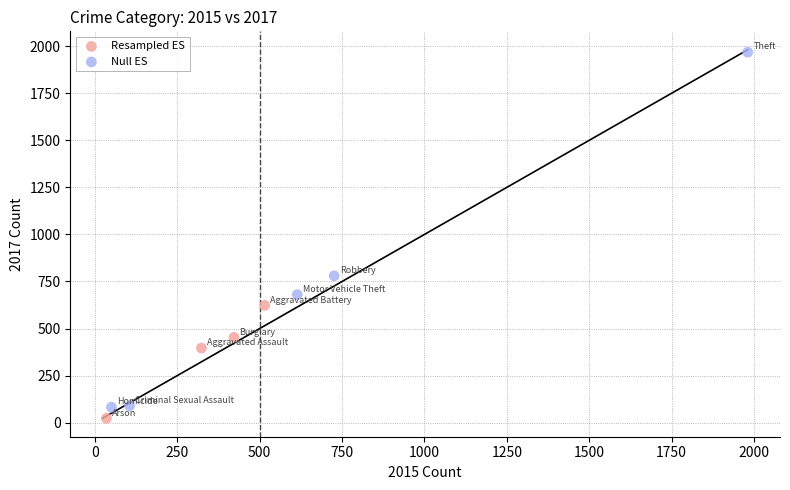

Which series has the largest Y range (max minus min)?

Null ES